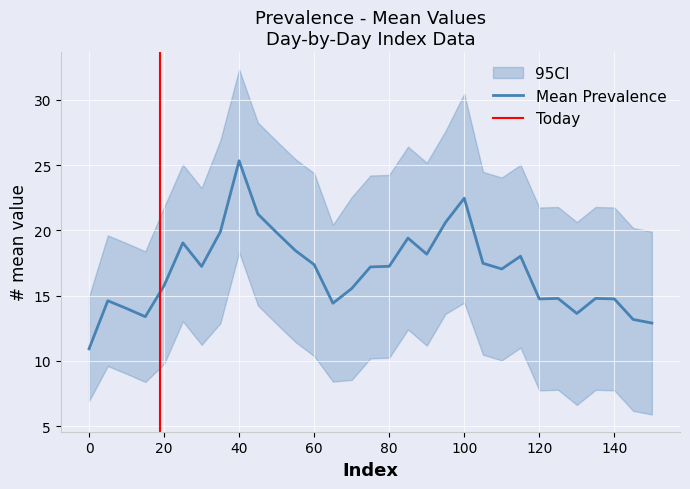

What is the difference between the mean values at 25 and 10?

5.0